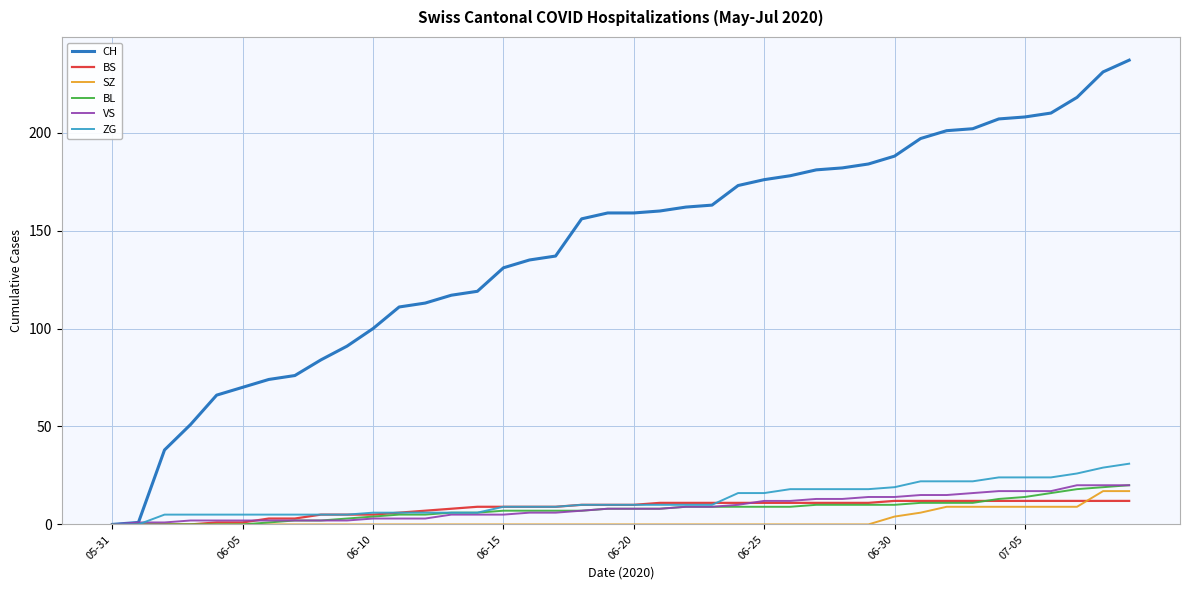

How many distinct data groups are displayed?

6